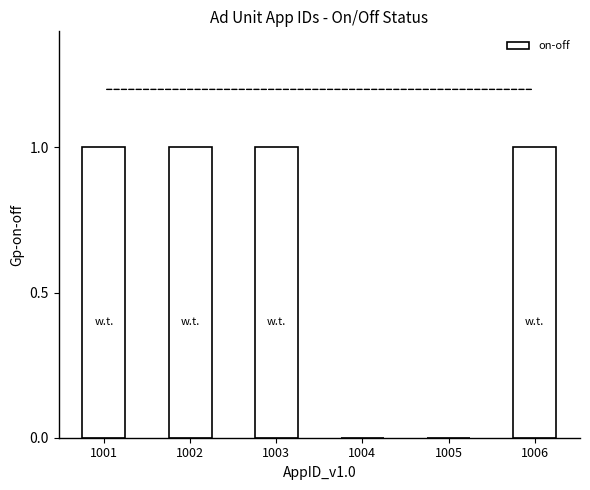

Between 1005 and 1002, which is larger?

1002